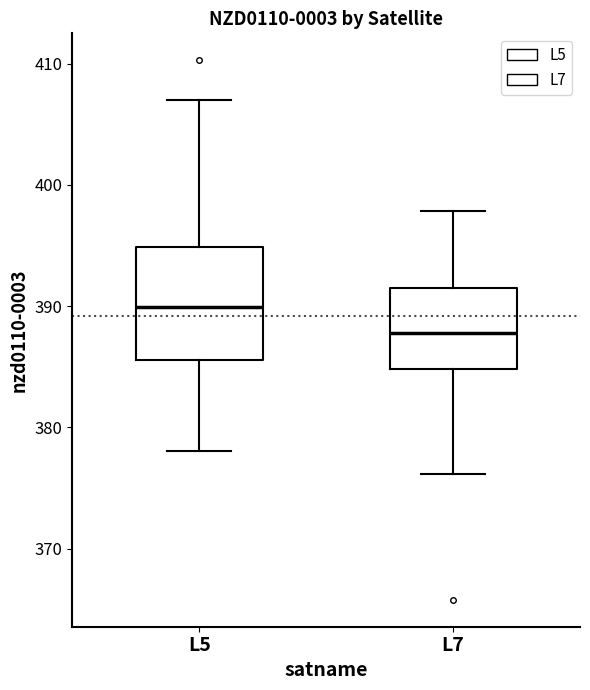

Reading left to right, read every box against the y-axis: the position of its median line, the range the box covers, and the ends of its whiskers. The values are not printed on the chart, so give them approximately, as read against the axis.

L5: median 390, box 386 to 395, whiskers 378 to 407
L7: median 388, box 385 to 392, whiskers 376 to 398